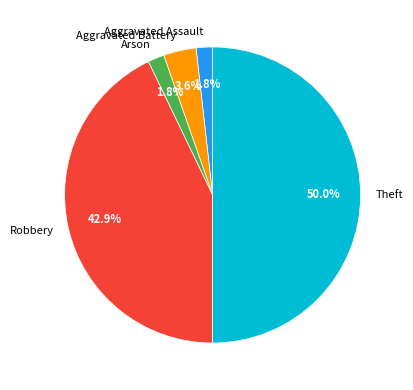

To the nearest percent, what percentage of the pie is Arson?

2%